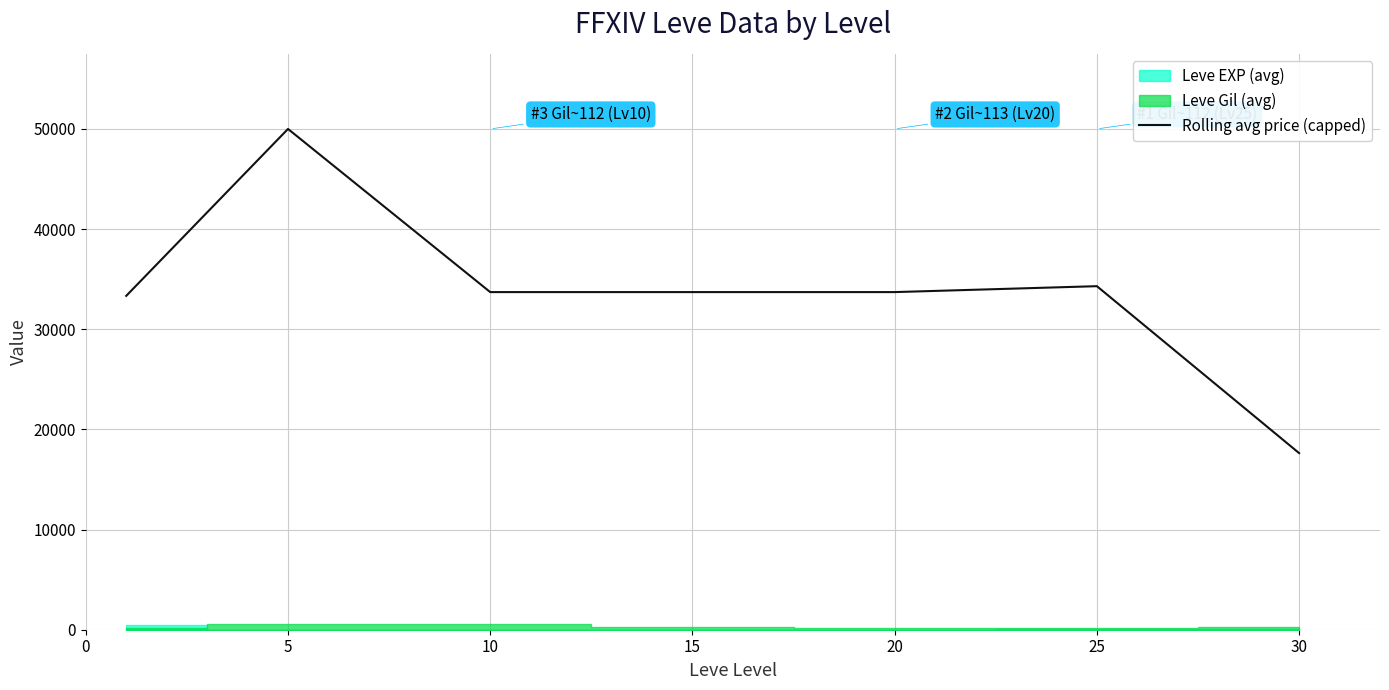

What is the difference between the maximum and minimum values?

32365.4